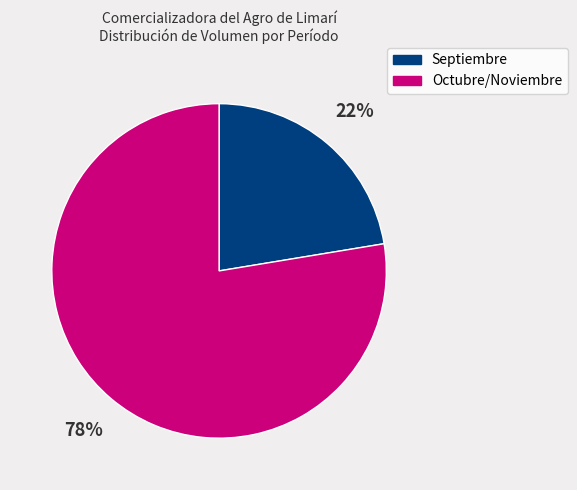

Is there a majority slice in this chart?

Yes